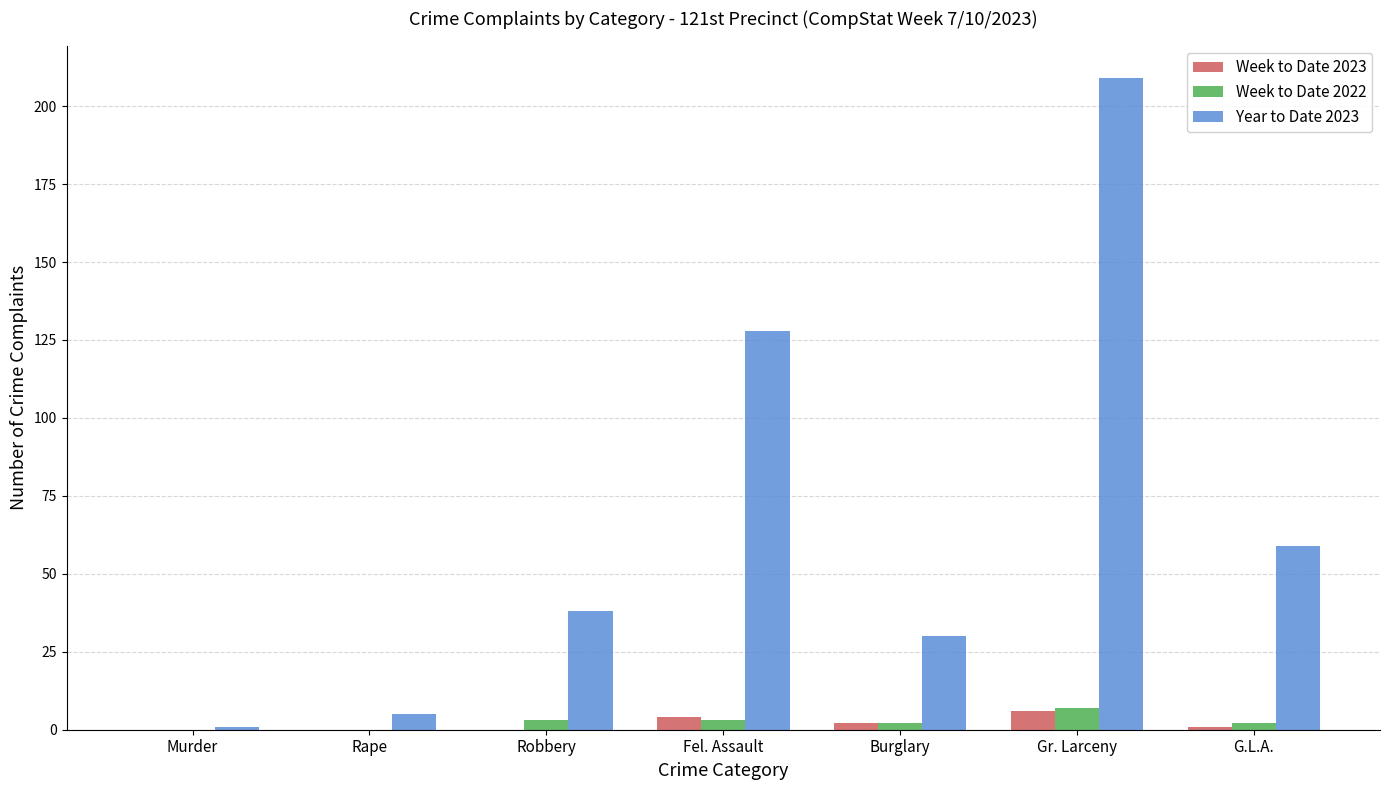

How many groups of bars are there?

7